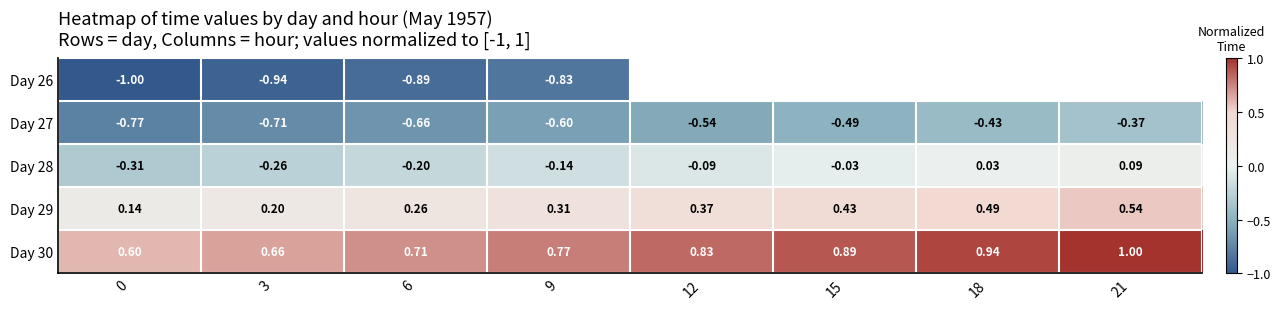

The value of Day 27 at 15 is -0.7. True or false?

False